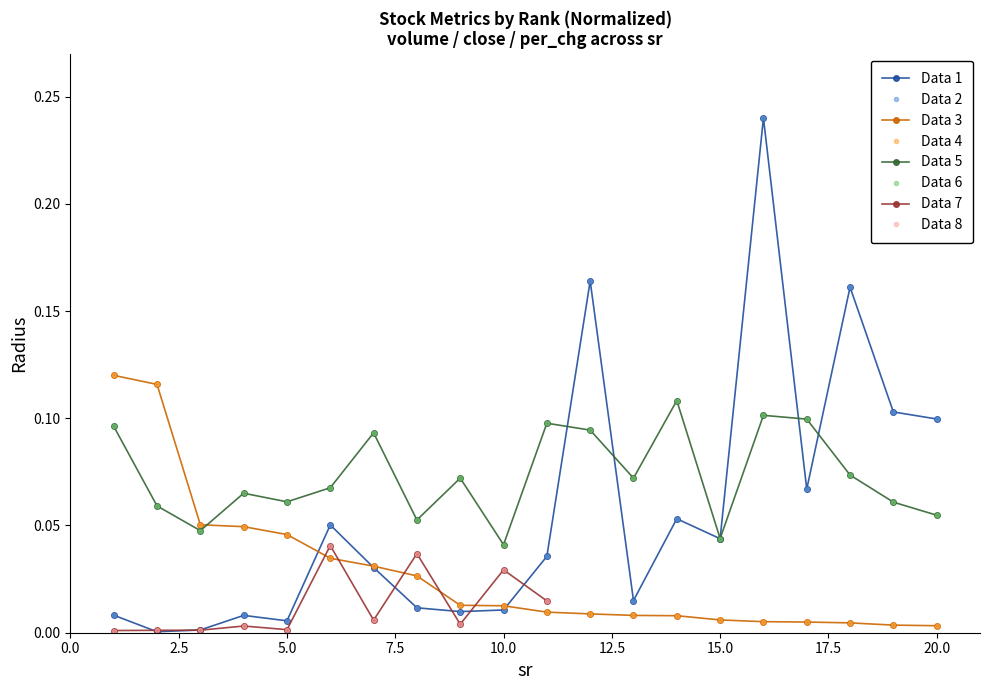

How many interior local valleys does the per_chg_week1 series have?

6